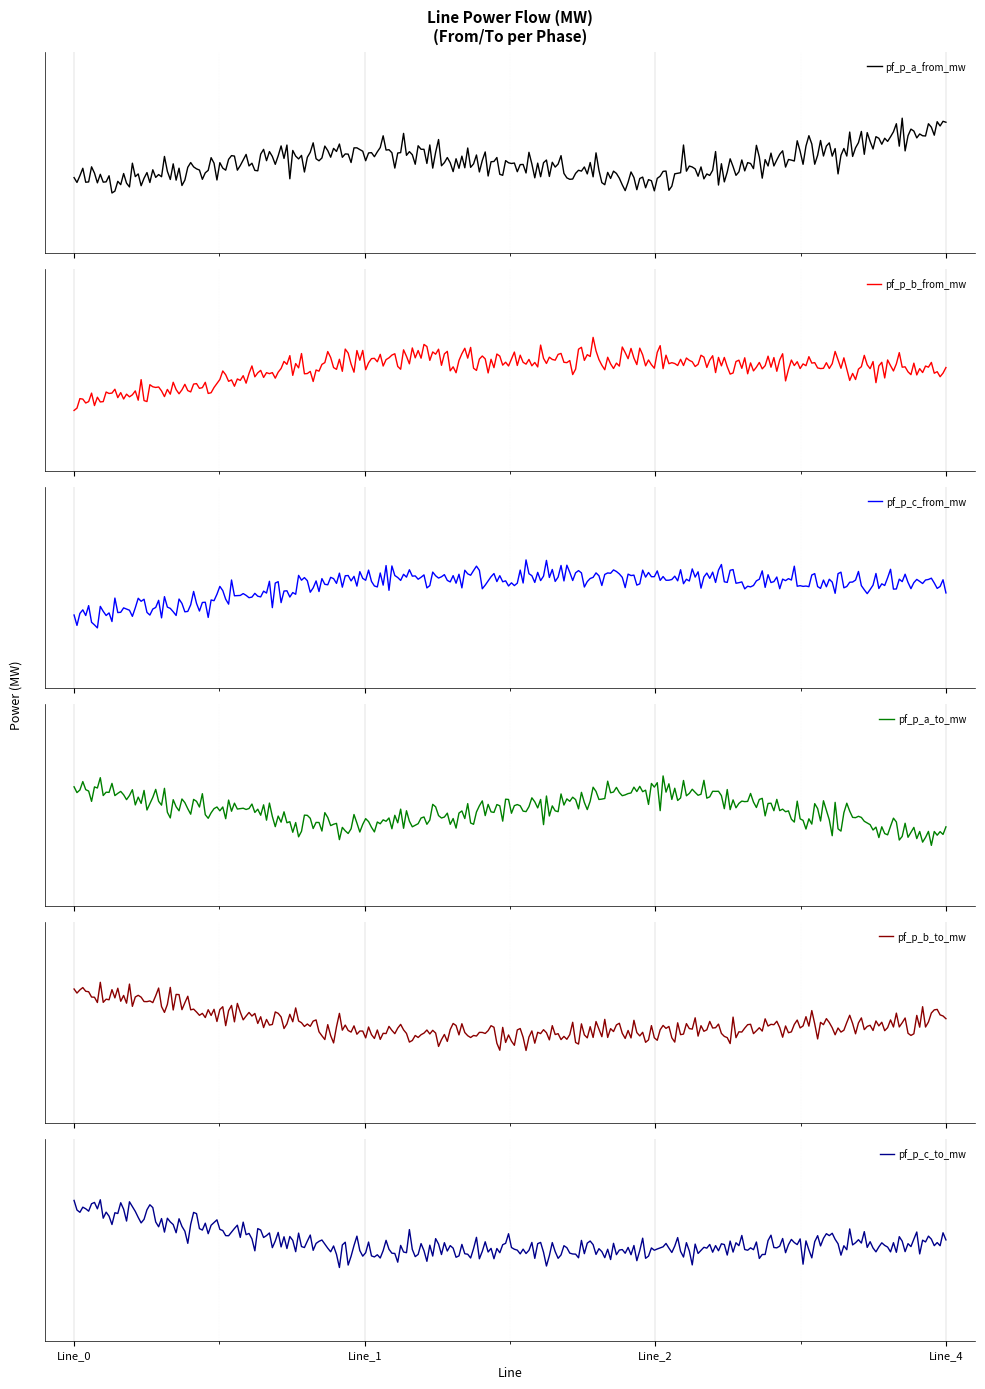

True or false: pf_p_a_to_mw and pf_p_b_from_mw intersect in this chart.

True